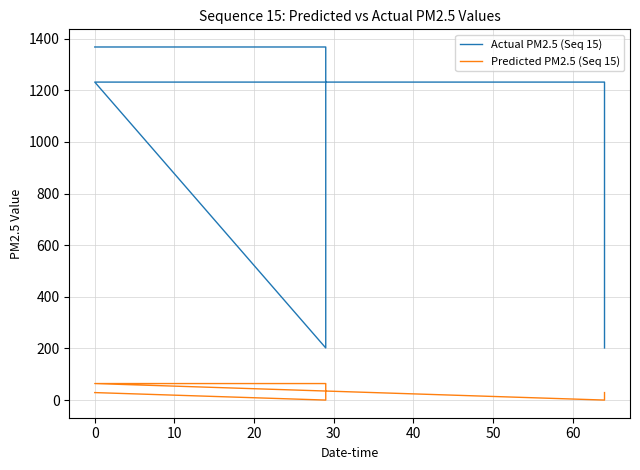

List the series in order of their overall mean, lowest first.

Predicted PM2.5 (Seq 15), Actual PM2.5 (Seq 15)